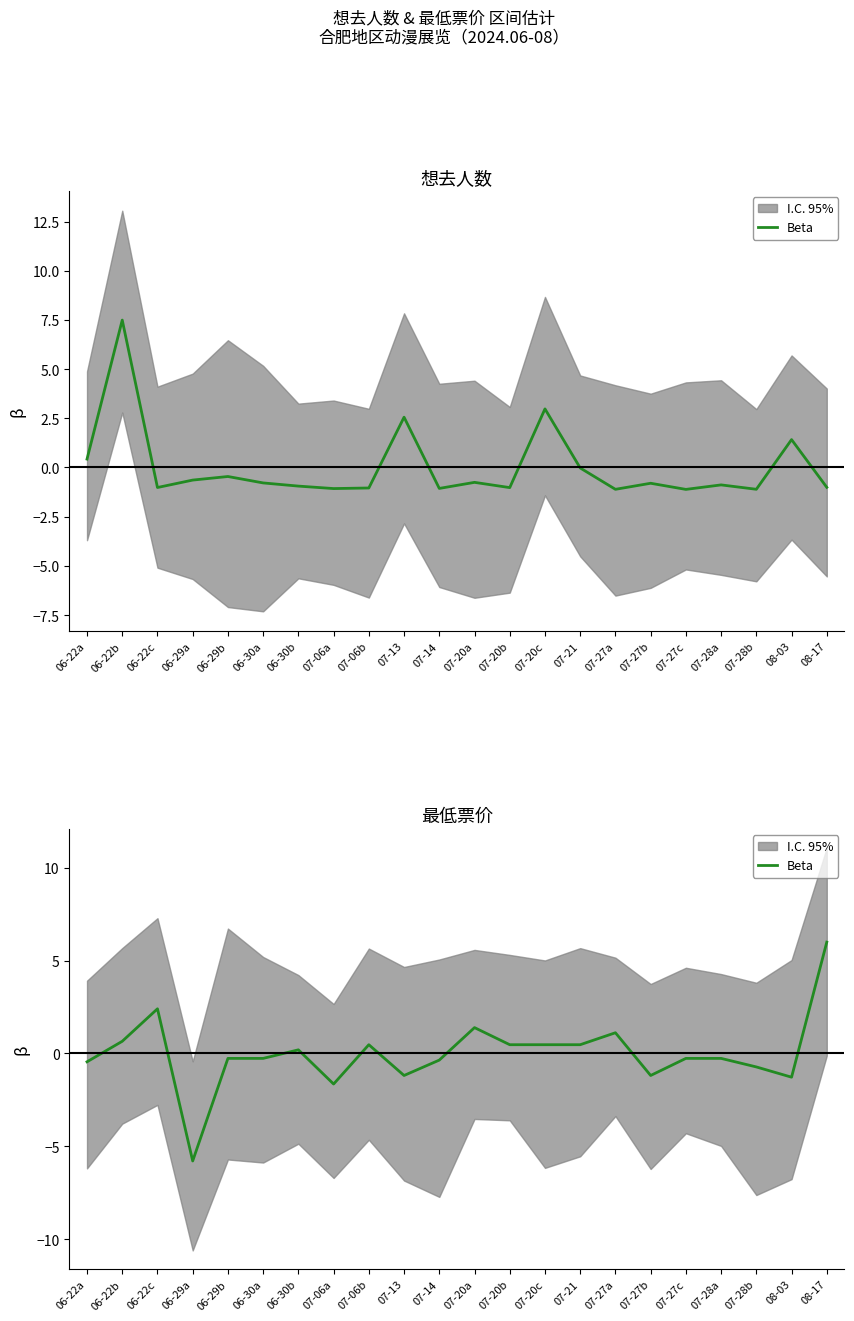

Reading left to right, what are all the values shown in this chart?

-0.4	0.7	2.4	-5.8	-0.3	-0.3	0.2	-1.6	0.5	-1.2	-0.4	1.4	0.5	0.5	0.5	1.1	-1.2	-0.3	-0.3	-0.7	-1.3	6.0